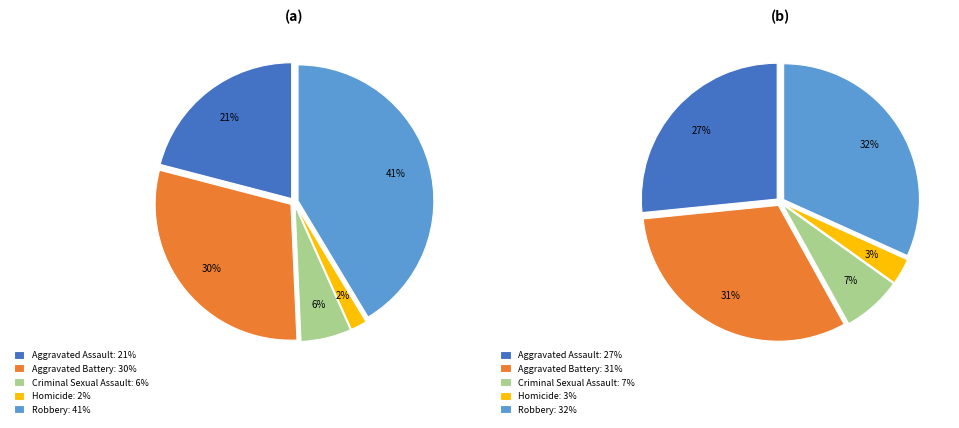

How many slices are in this pie chart?

5